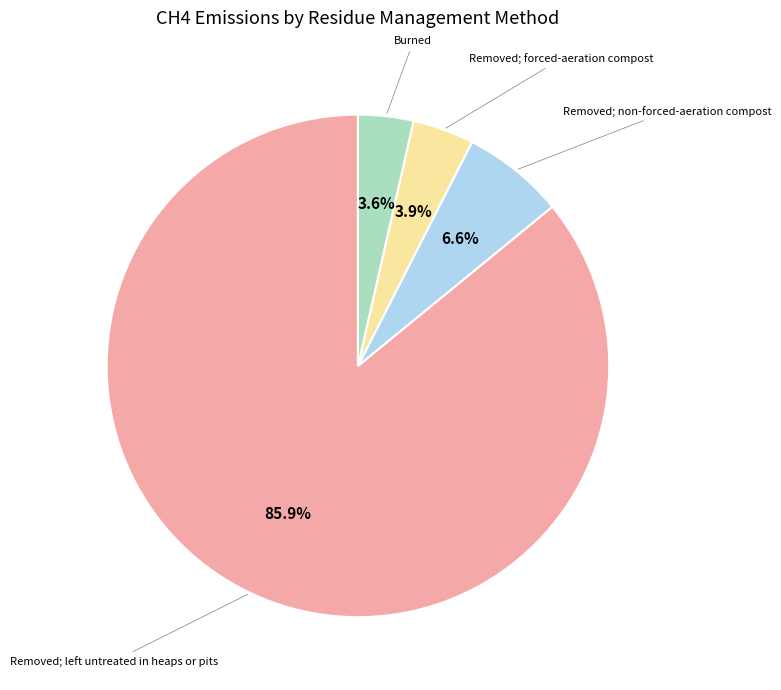

Is there a majority slice in this chart?

Yes